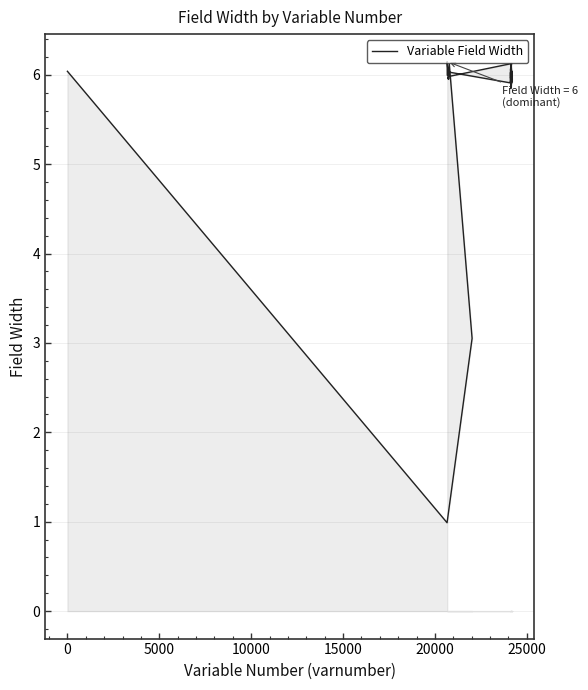

What is the difference between the maximum and minimum values?

5.2